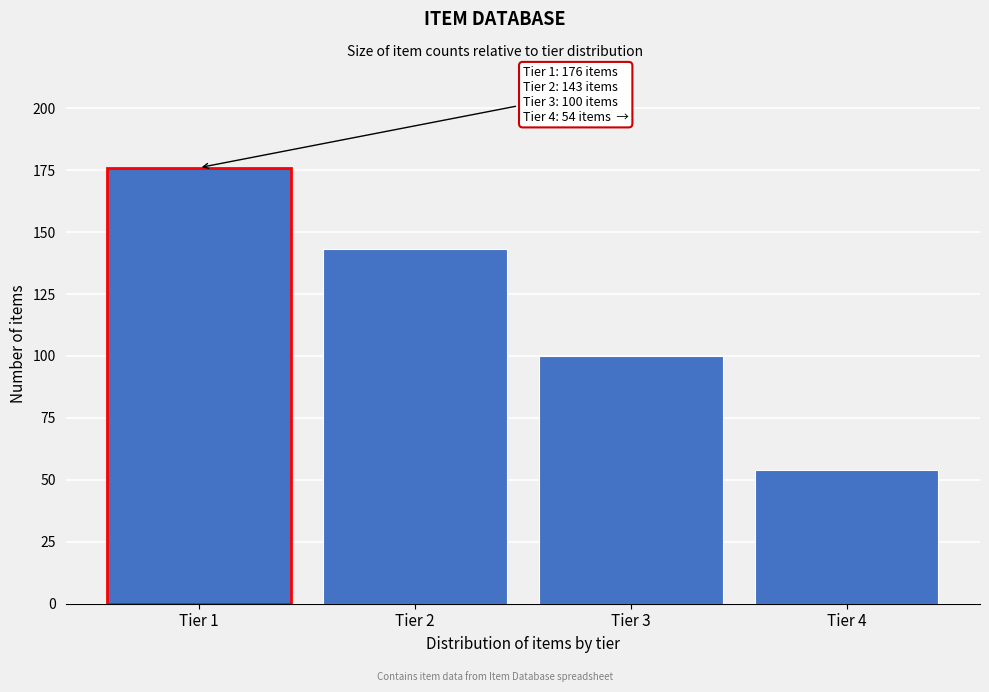

Reading right to left, what are all the values shown in this chart?

Tier 4=54	Tier 3=100	Tier 2=143	Tier 1=176